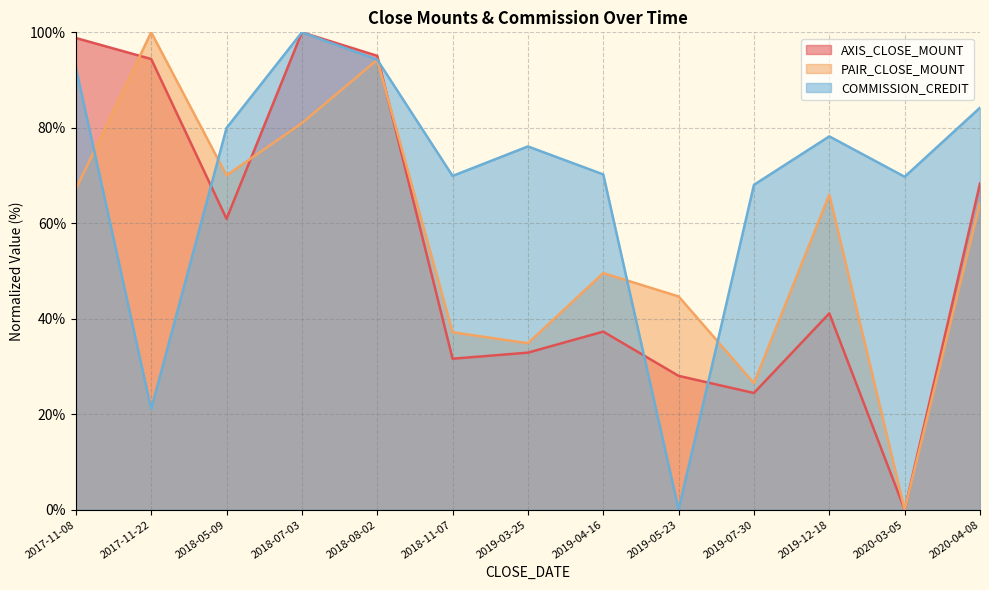

What position from the right is 2017-11-08?

13